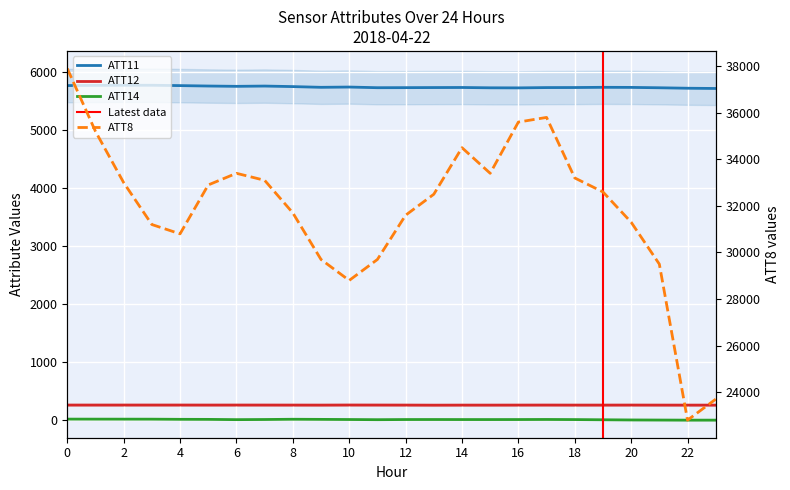

What is the value of the ATT11 point at the 17th from the left?

5724.2